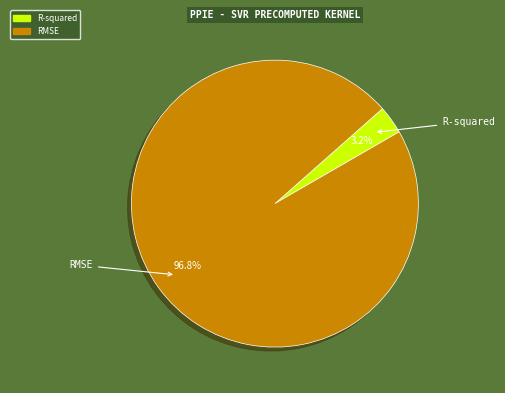

What percentage do R-squared and RMSE together represent?

100.0%